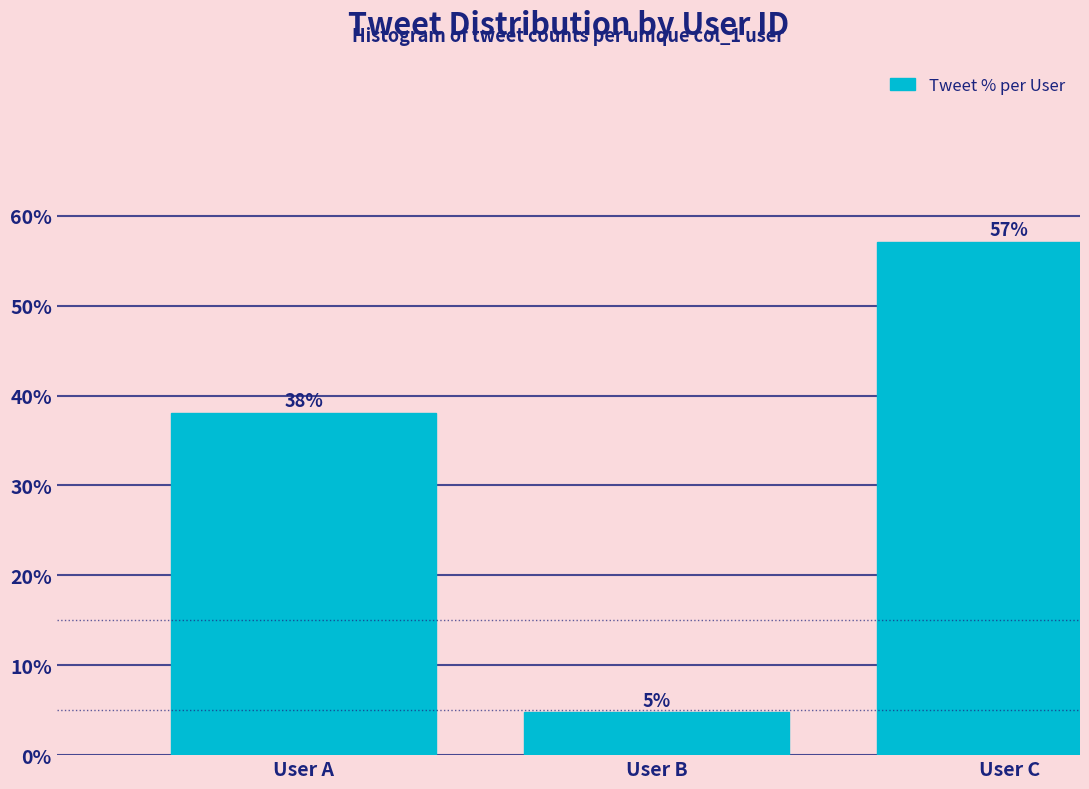

List the labels in order of value, smallest first.

User B, User A, User C